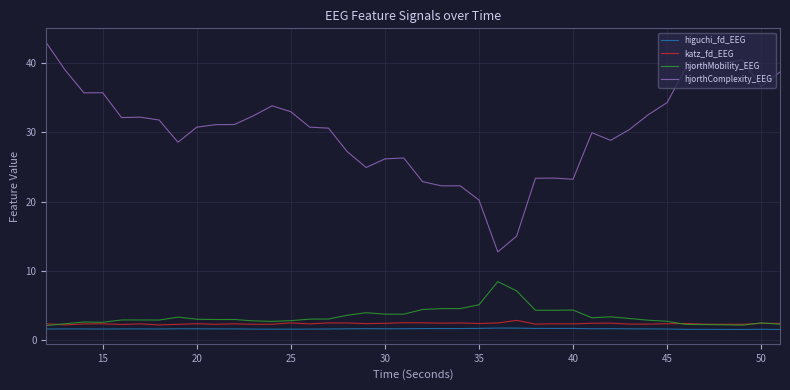

How many categories are shown in the chart?

40